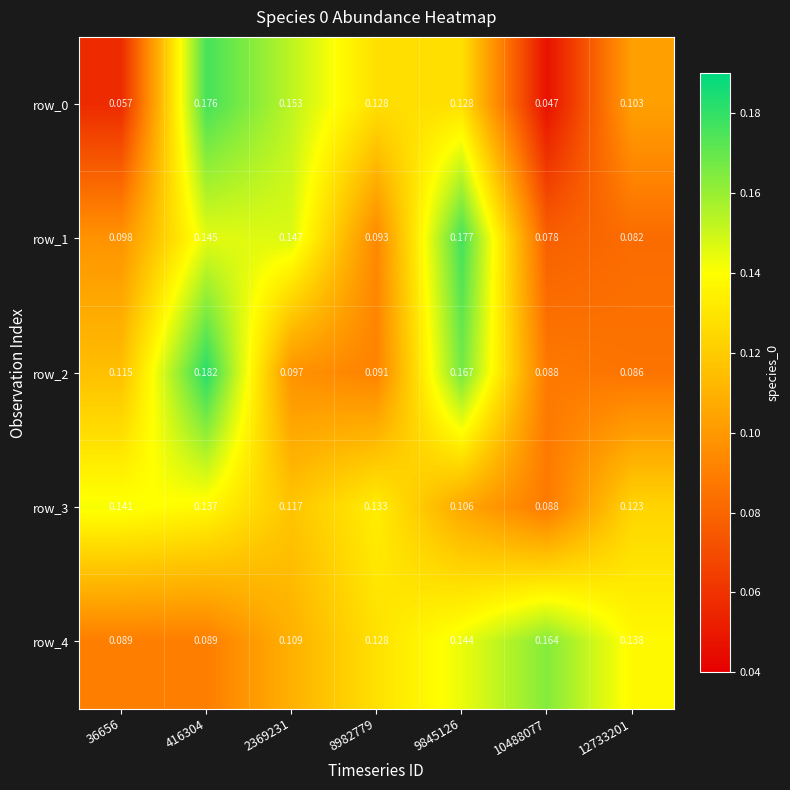

Is the value of row_0 at 416304 greater than the value of row_2 at 9845126?

Yes